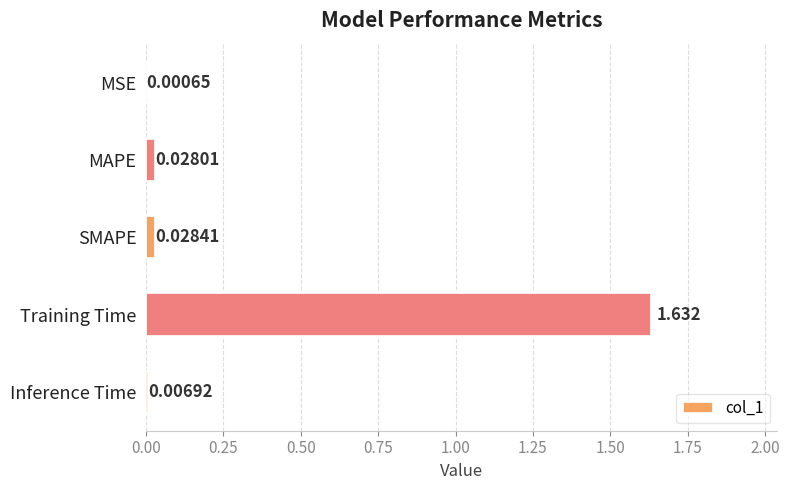

Where is the data nearest to the value 0?

MSE